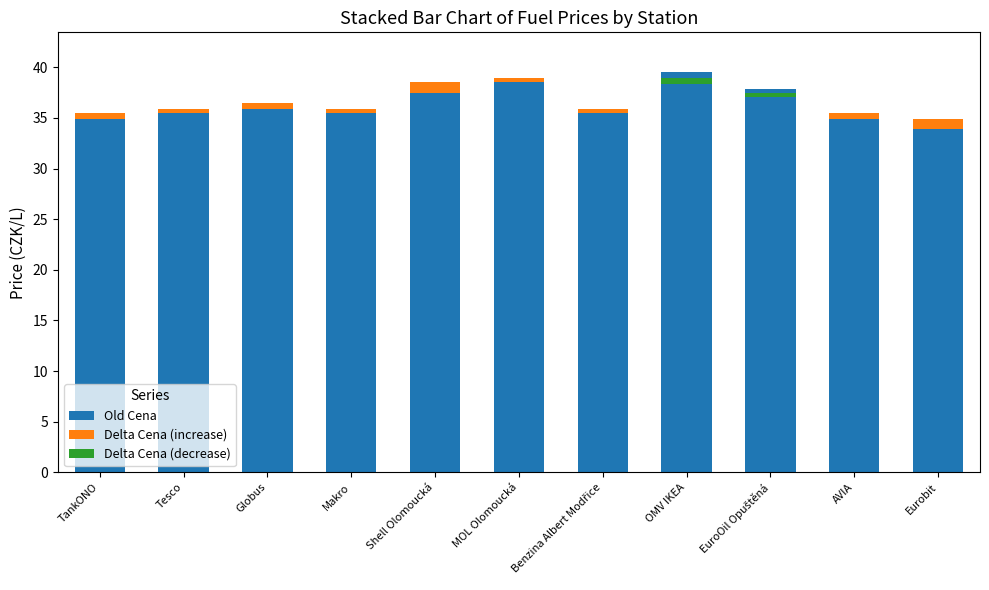

What is the maximum value shown in the chart?

39.5